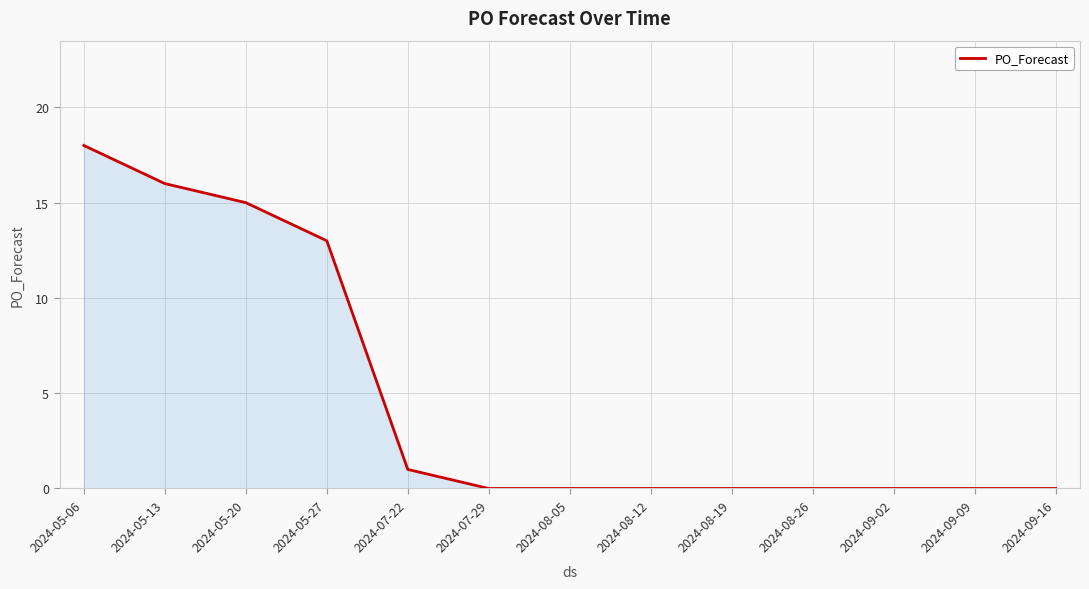

Is it true that the value at 2024-09-02 is 0?

True